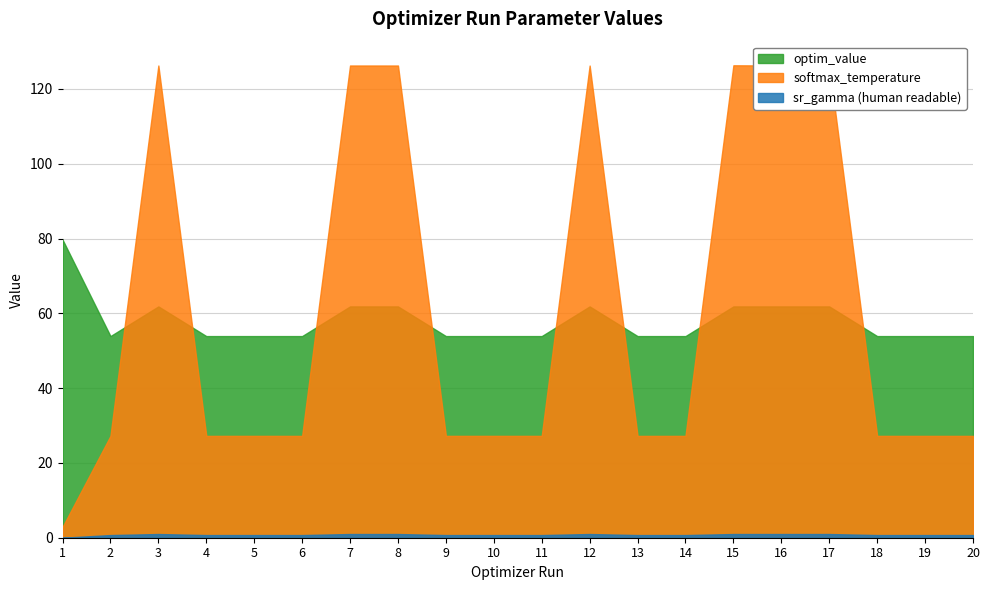

Which label corresponds to the largest value in the chart?

15